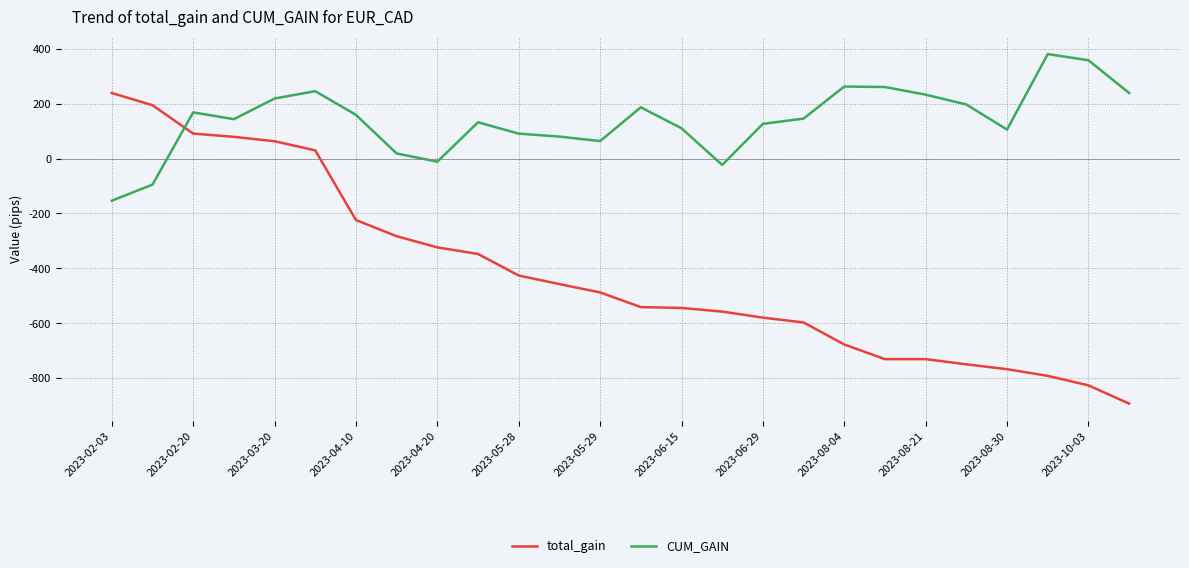

True or false: CUM_GAIN and total_gain cross at least once.

True